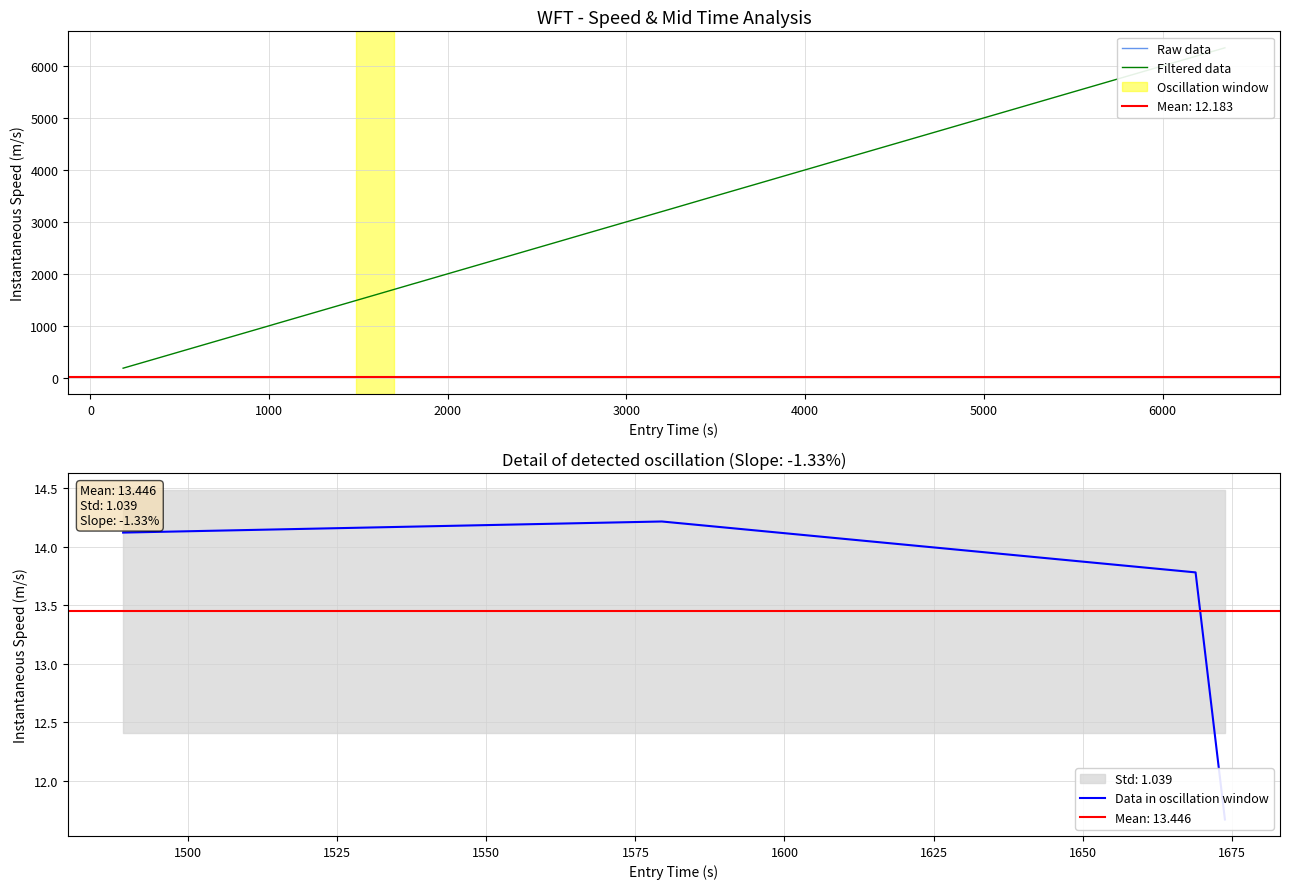

What is the minimum value for instspeed?

9.1